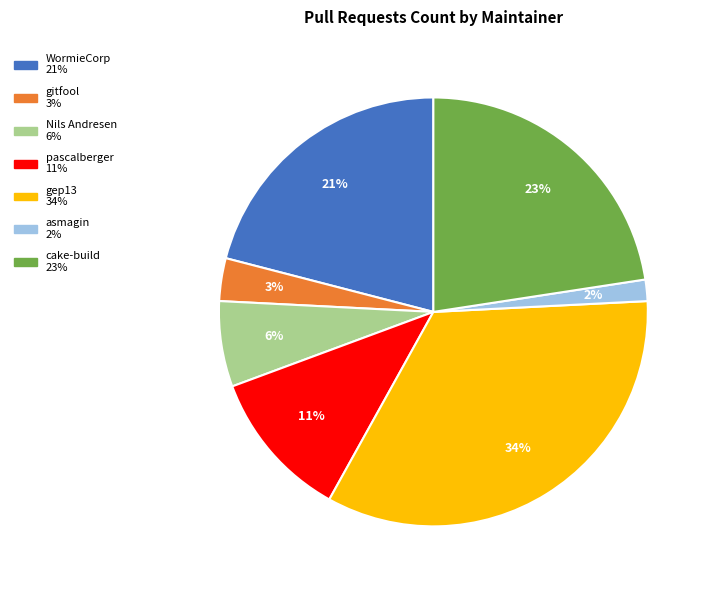

To the nearest percent, what is the average slice percentage?

14%